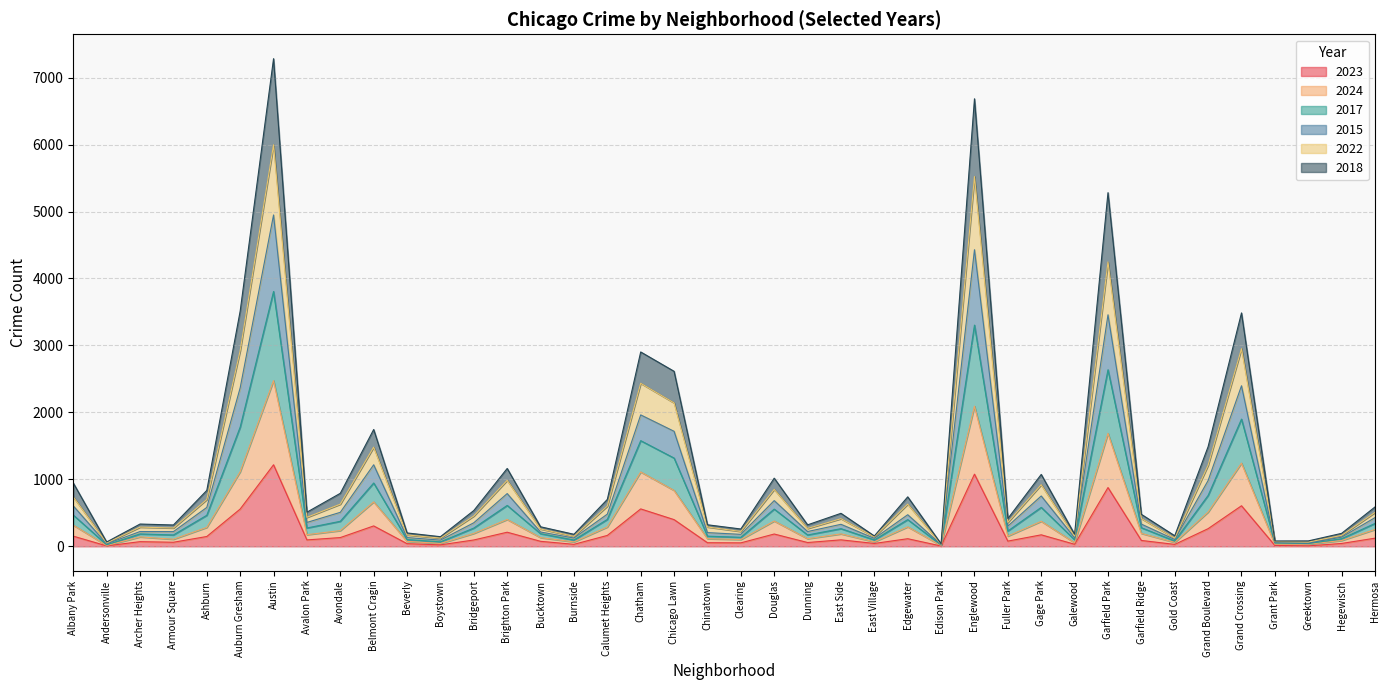

What are all the series names shown in the legend?

2023, 2024, 2017, 2015, 2022, 2018